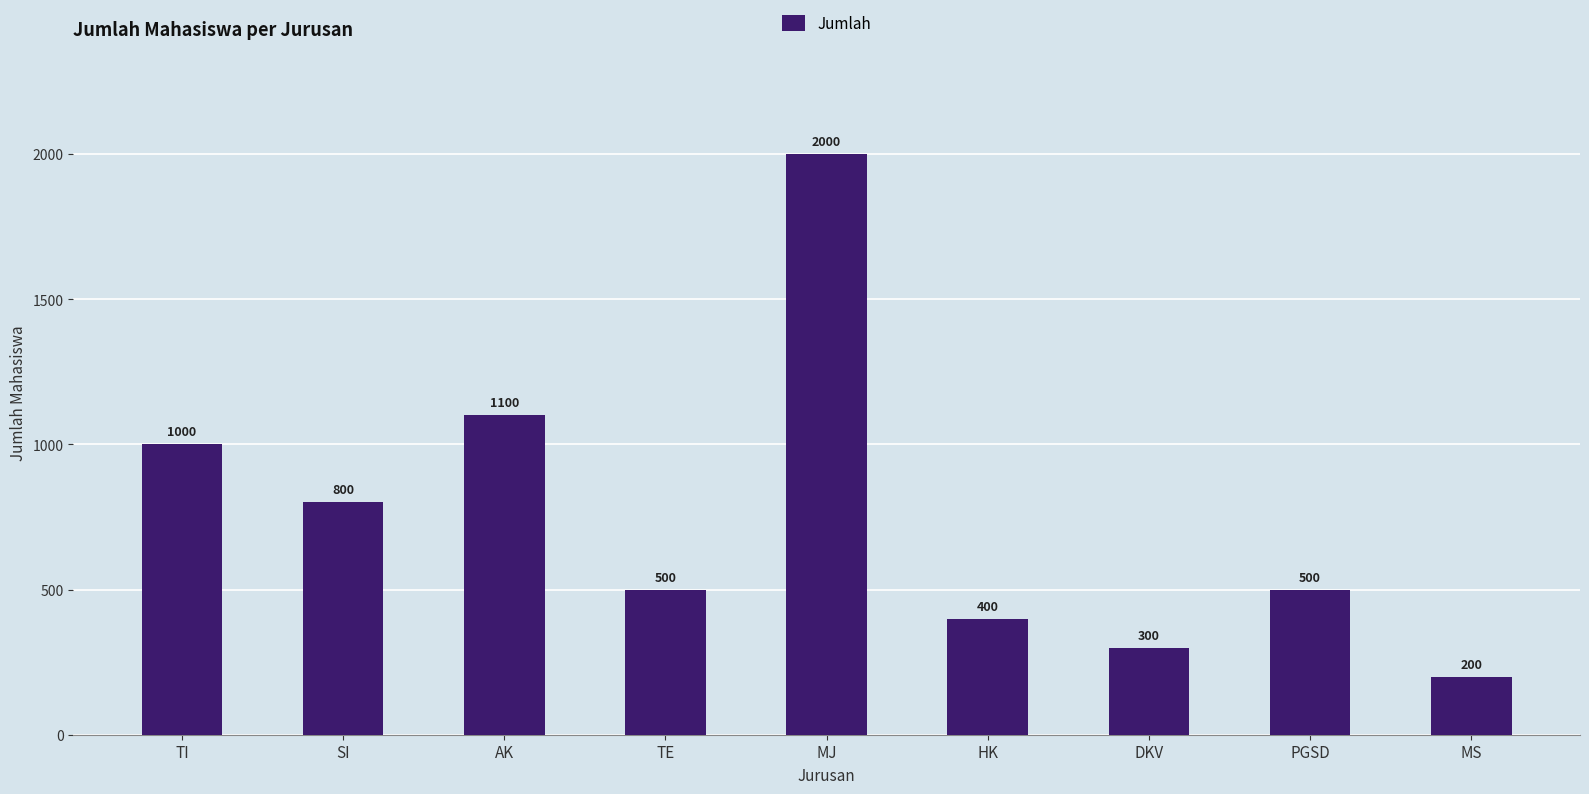

Reading right to left, list all the values displayed in this chart.

200	500	300	400	2000	500	1100	800	1000